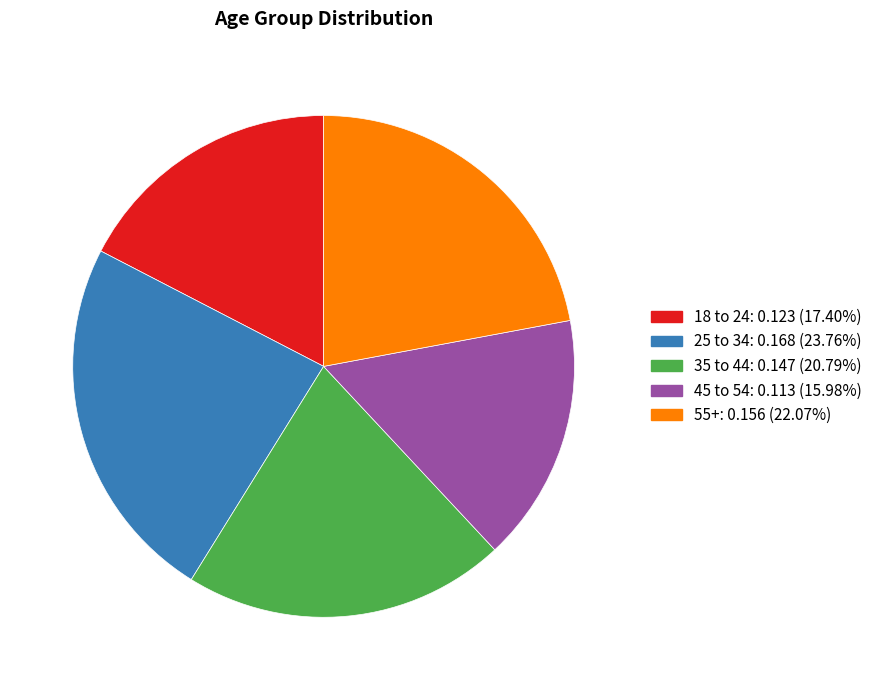

How many segments does this pie chart have?

5